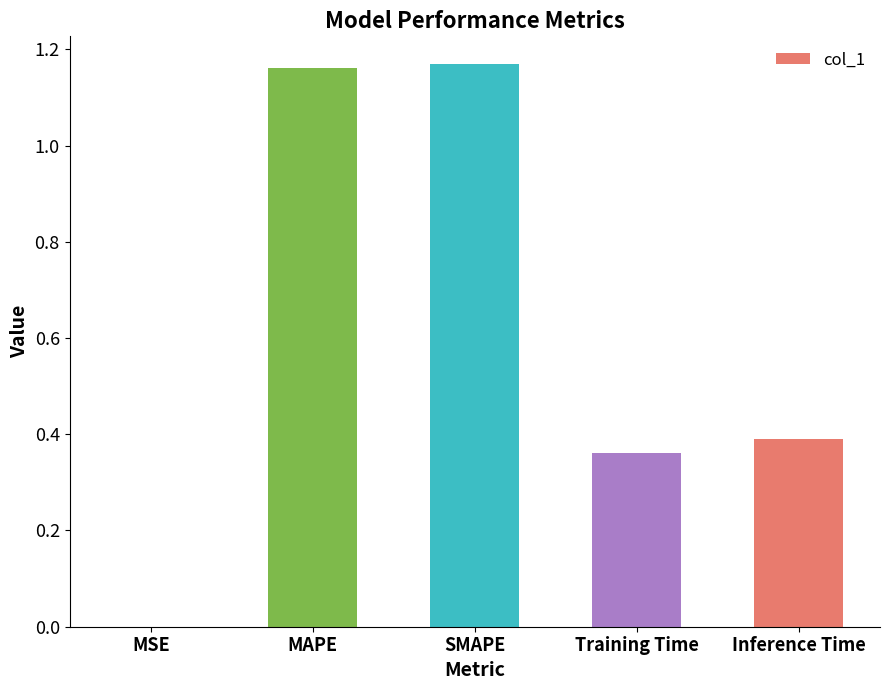

Between Inference Time and SMAPE, which is larger?

SMAPE